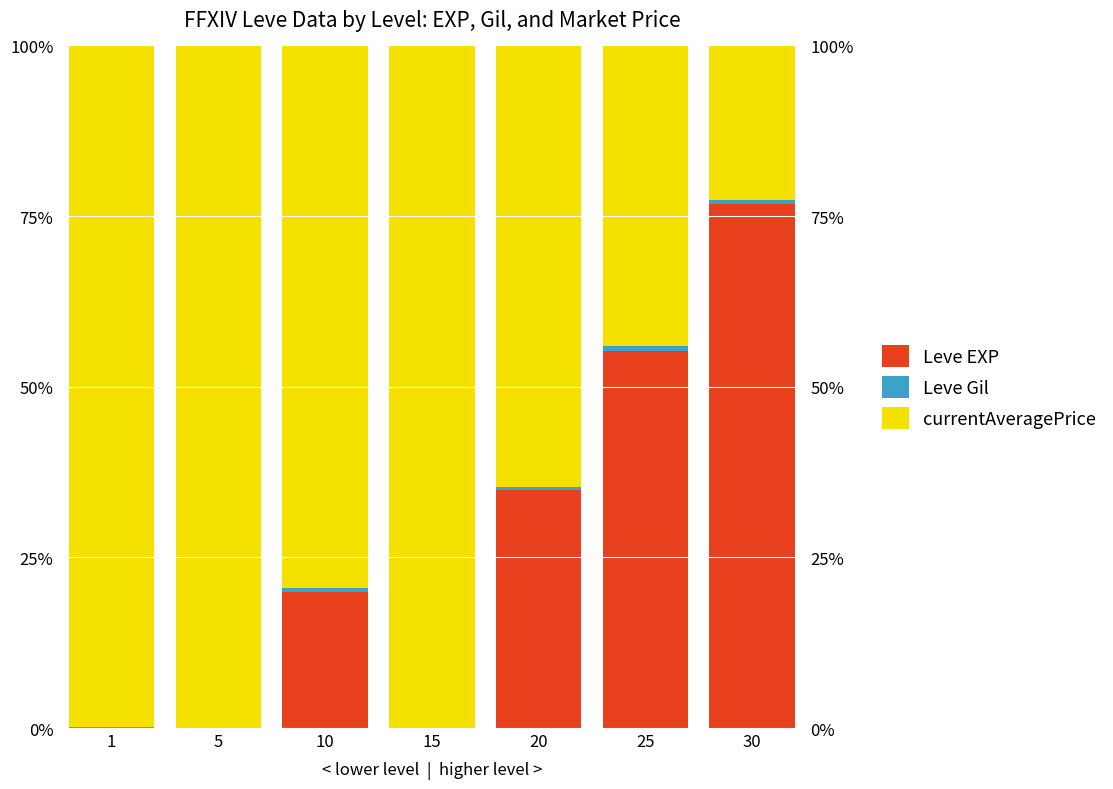

Rank the categories by currentAveragePrice value from highest to lowest.

15, 5, 1, 10, 20, 25, 30